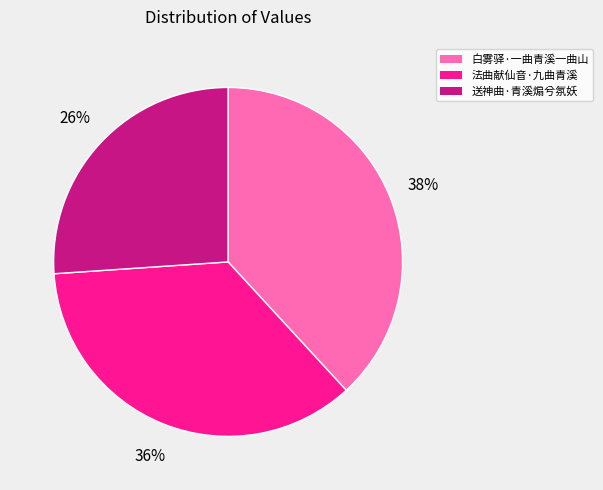

To the nearest percent, what portion does 法曲献仙音·九曲青溪 represent?

36%